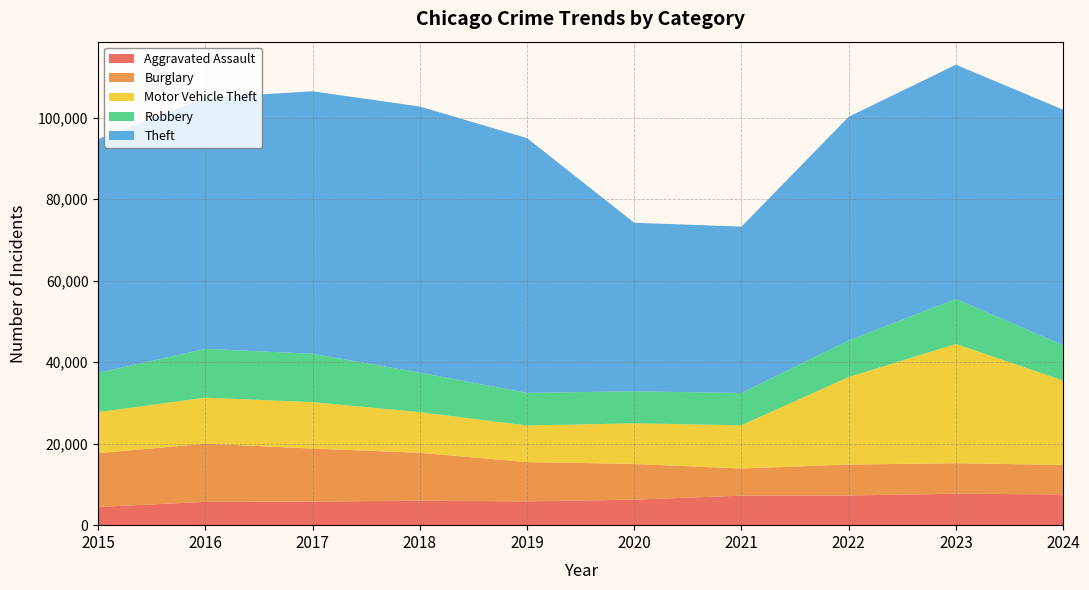

Reading left to right, transcribe all the data shown in this chart.

Aggravated Assault: 4480	5713	5793	6002	5841	6265	7242	7280	7712	7553
Burglary: 13184	14289	13001	11747	9638	8758	6662	7593	7482	7233
Motor Vehicle Theft: 10068	11285	11380	9985	8978	9959	10605	21466	29251	20688
Robbery: 9638	11960	11880	9681	7995	7855	7920	8963	11053	8701
Theft: 57352	61623	64386	65290	62496	41343	40819	54888	57467	57748